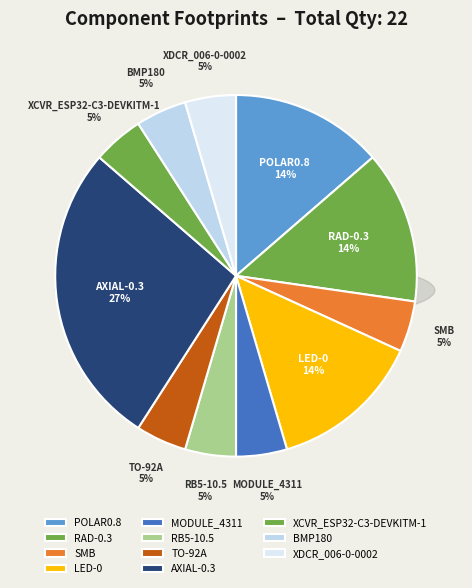

How many segments does this pie chart have?

11